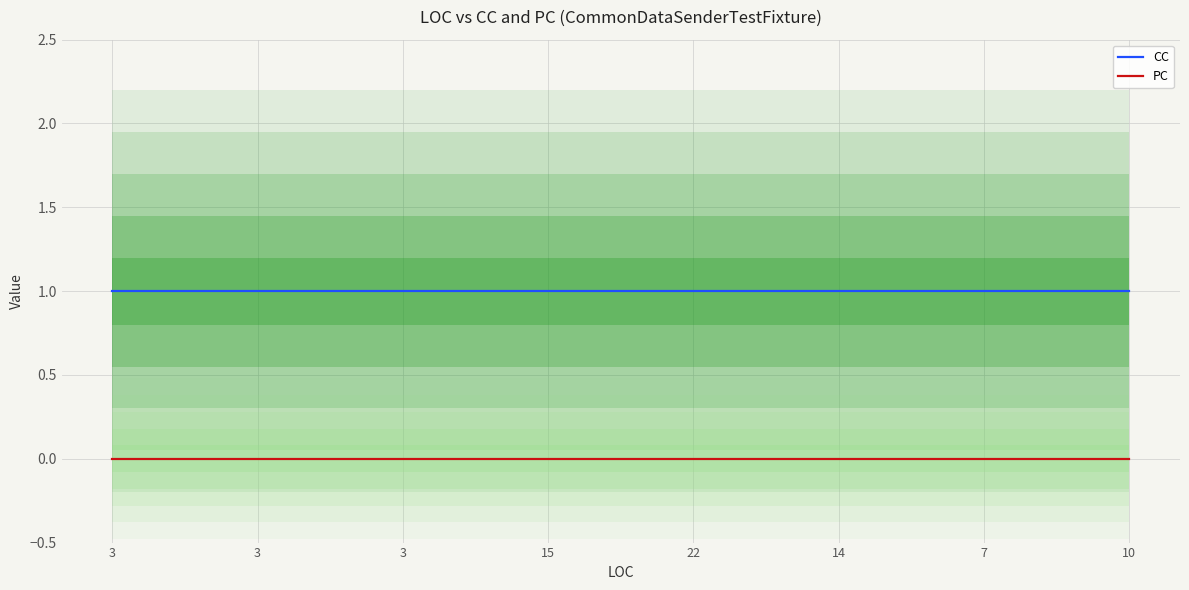

Which series has the largest total across all categories?

CC